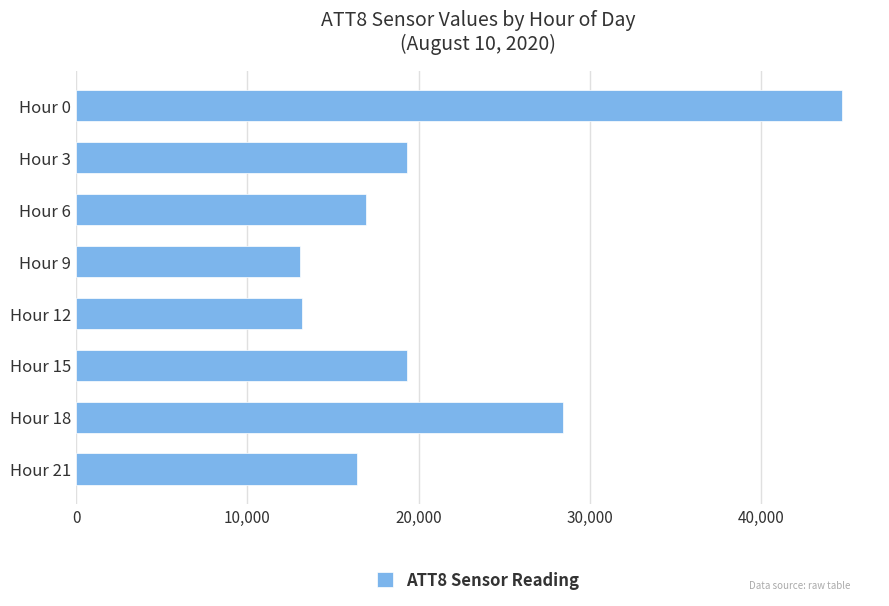

Is it true that the value at Hour 21 is 11190?

False